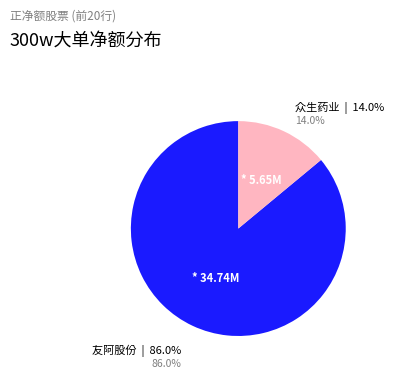

What portion of the pie excludes 众生药业?

86.0%